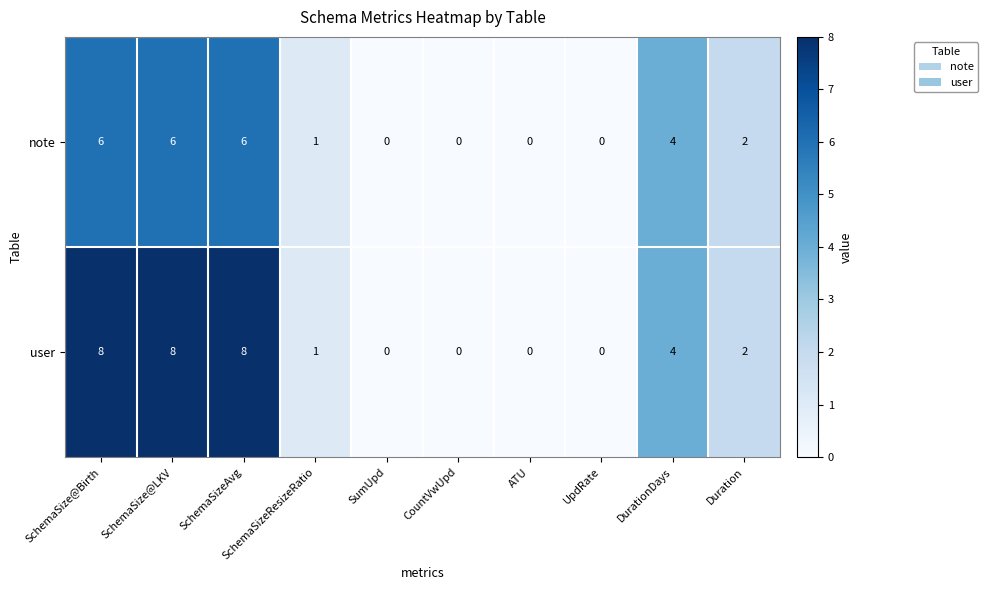

At how many categories does at least one series exceed 3?

4